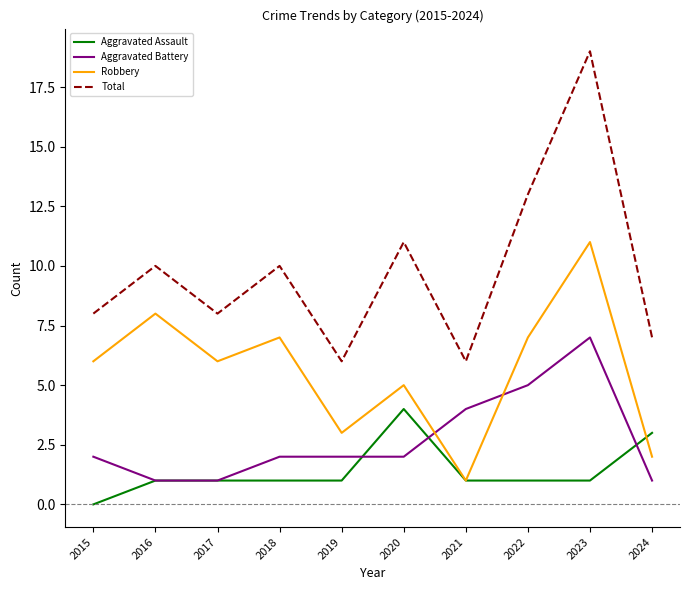

Reading right to left, what are all the values shown in this chart?

Aggravated Assault: 2024=3	2023=1	2022=1	2021=1	2020=4	2019=1	2018=1	2017=1	2016=1	2015=0
Aggravated Battery: 2024=1	2023=7	2022=5	2021=4	2020=2	2019=2	2018=2	2017=1	2016=1	2015=2
Robbery: 2024=2	2023=11	2022=7	2021=1	2020=5	2019=3	2018=7	2017=6	2016=8	2015=6
Total: 2024=7	2023=19	2022=13	2021=6	2020=11	2019=6	2018=10	2017=8	2016=10	2015=8